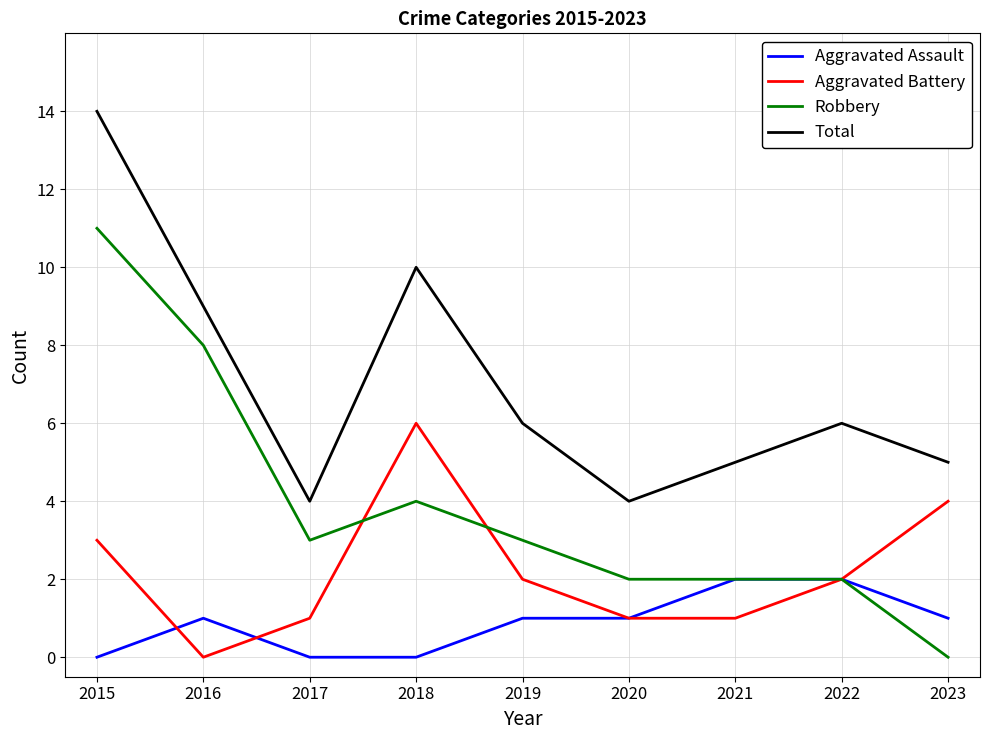

True or false: Aggravated Assault and Total cross at least once.

False